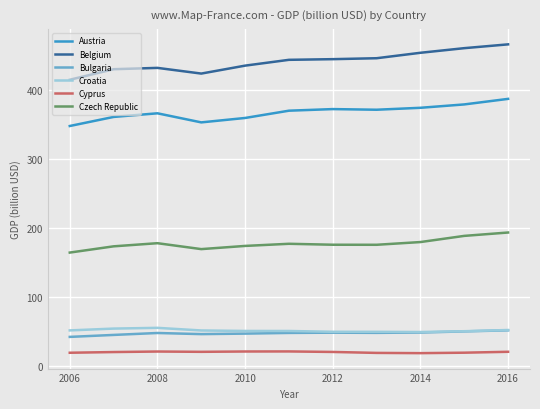

Which series has the largest range (max minus min)?

Belgium